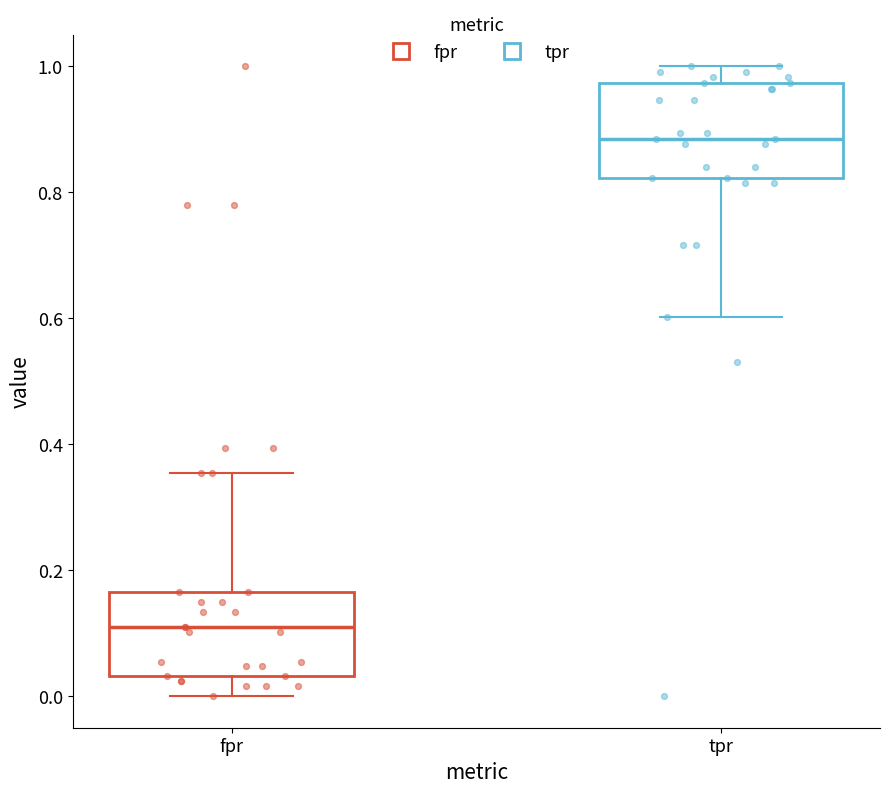

Which box has the lowest median line?

fpr